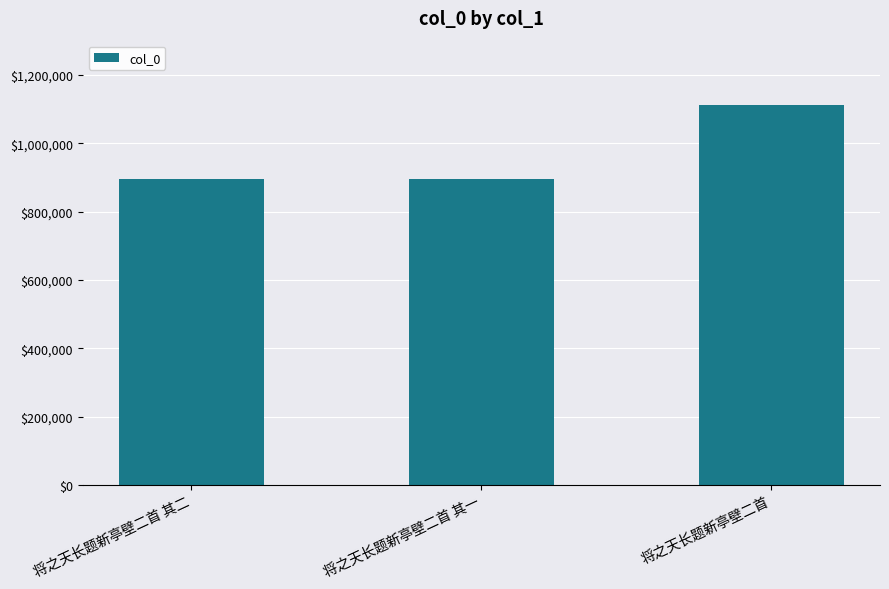

How many categories are shown in the chart?

3